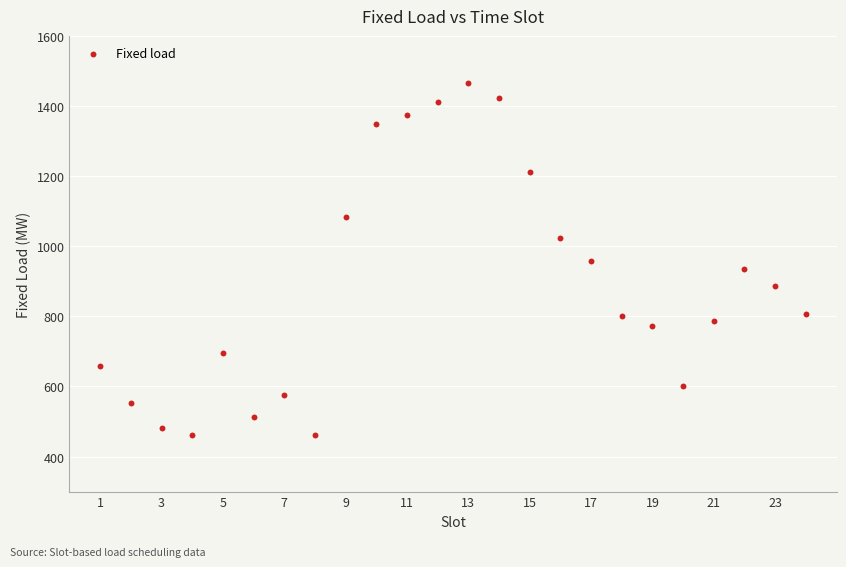

What is the range of Y values (max minus min)?

1003.6